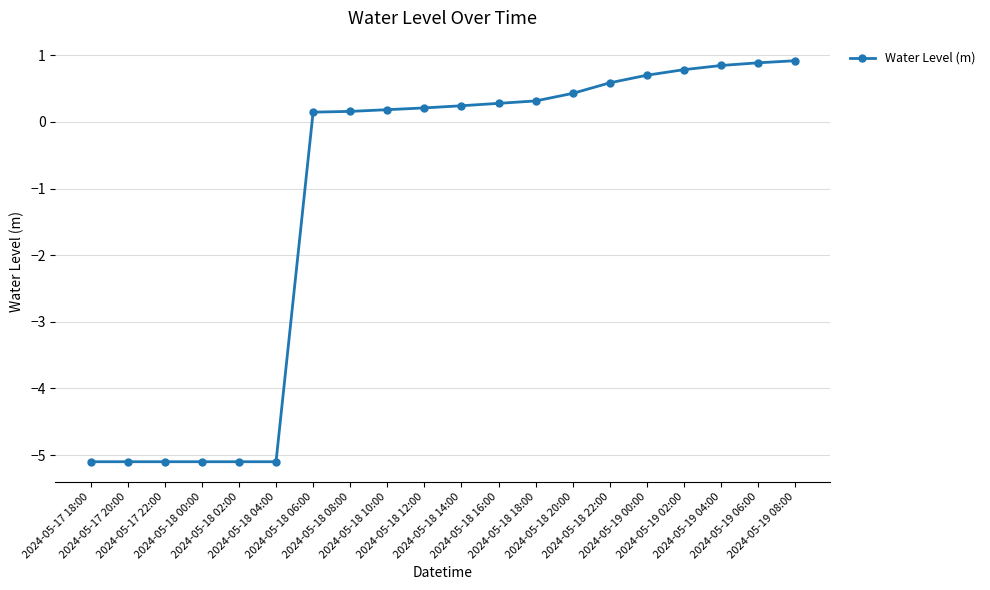

How many values are below 0?

6